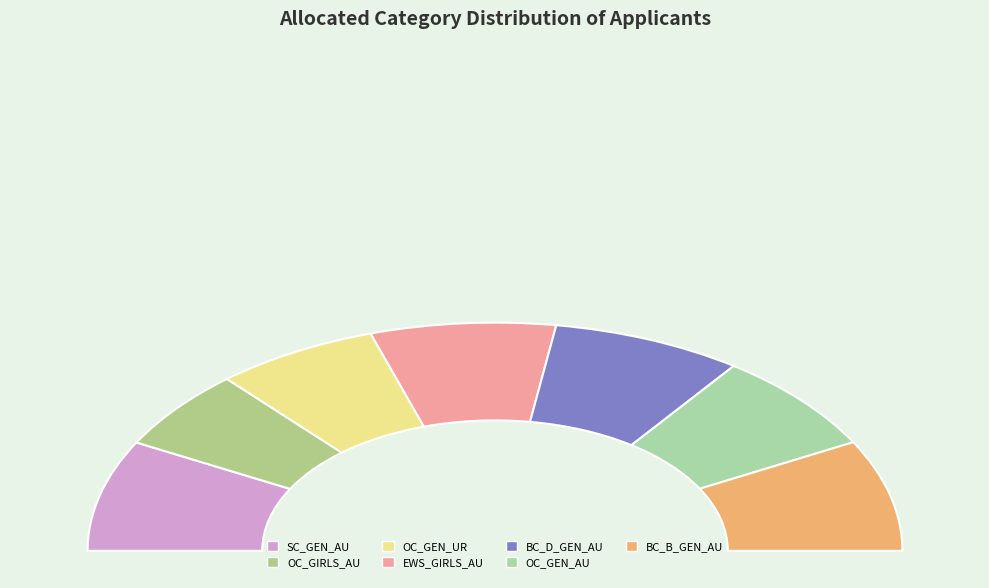

What percentage is the OC_GEN_AU slice, to the nearest percent?

14%